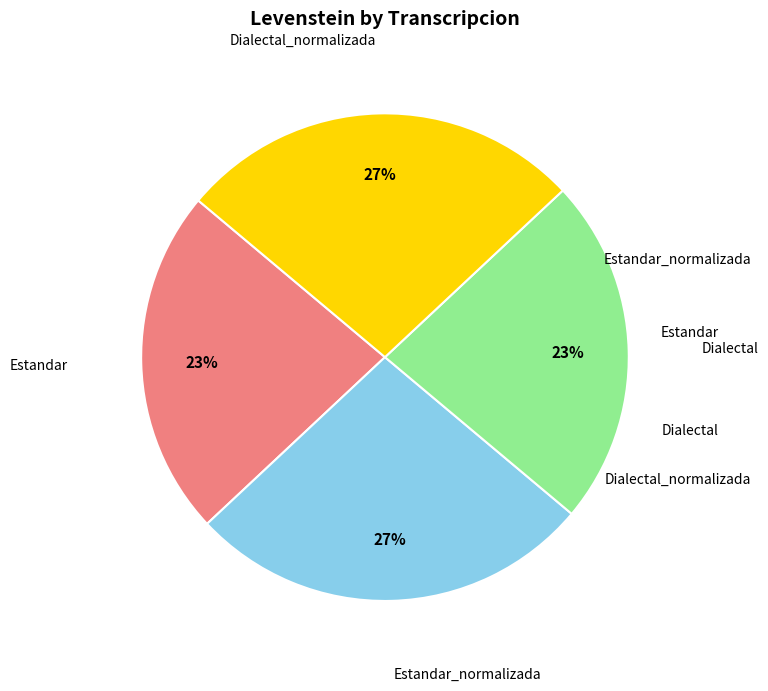

Is there any slice that represents more than half of the pie?

No